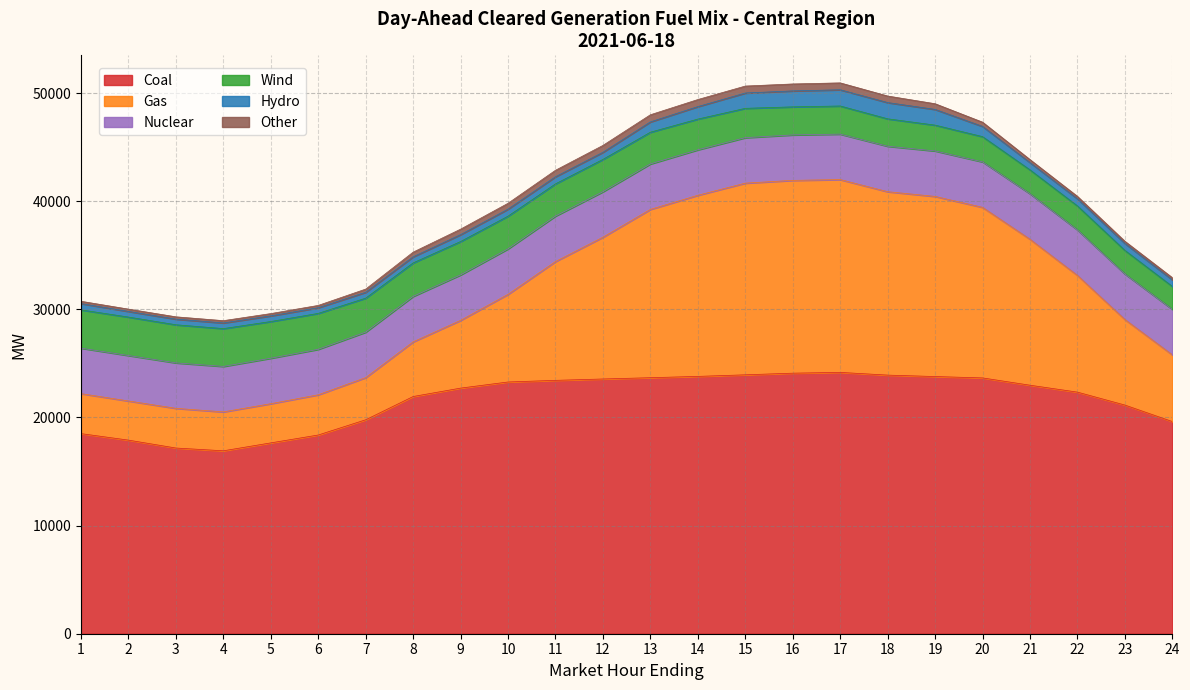

True or false: Coal and Gas intersect in this chart.

False